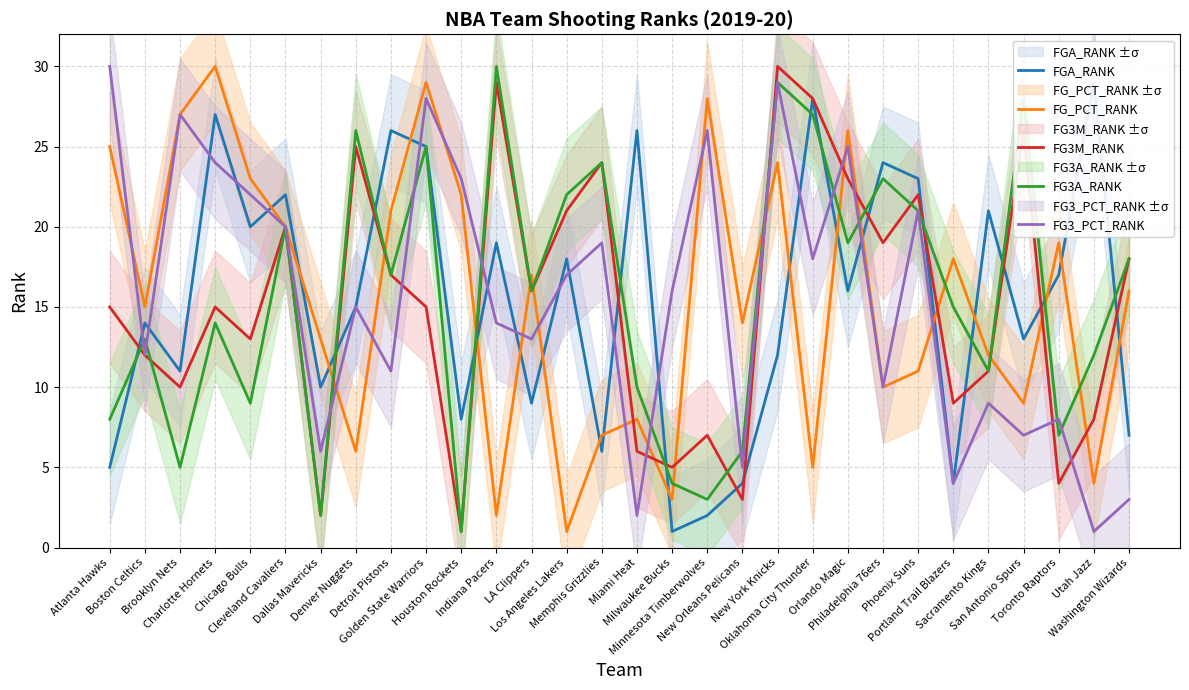

Rank the series at Washington Wizards from lowest to highest value.

FG3_PCT_RANK, FGA_RANK, FG_PCT_RANK, FG3M_RANK, FG3A_RANK